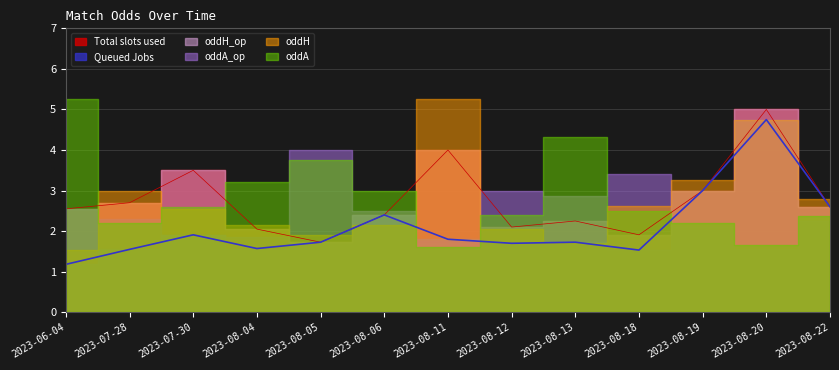

What is the spread (max minus min) of values at 2023-08-18?

1.9